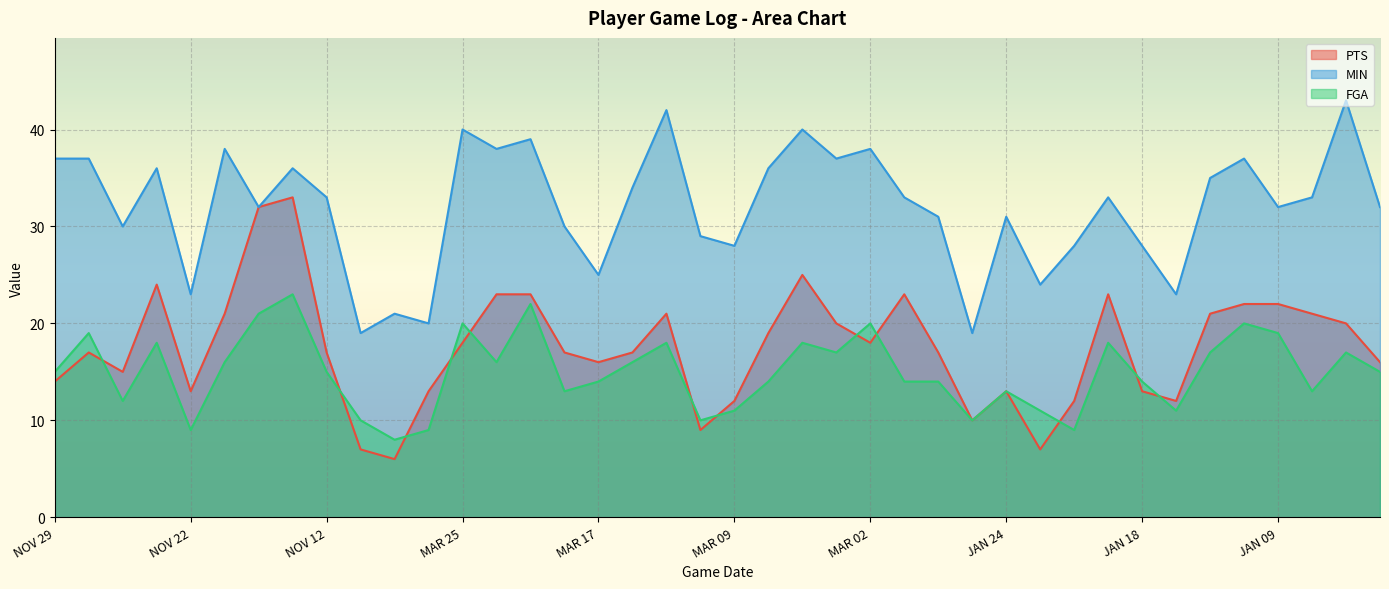

The MIN series shows 54 at NOV 20. True or false?

False